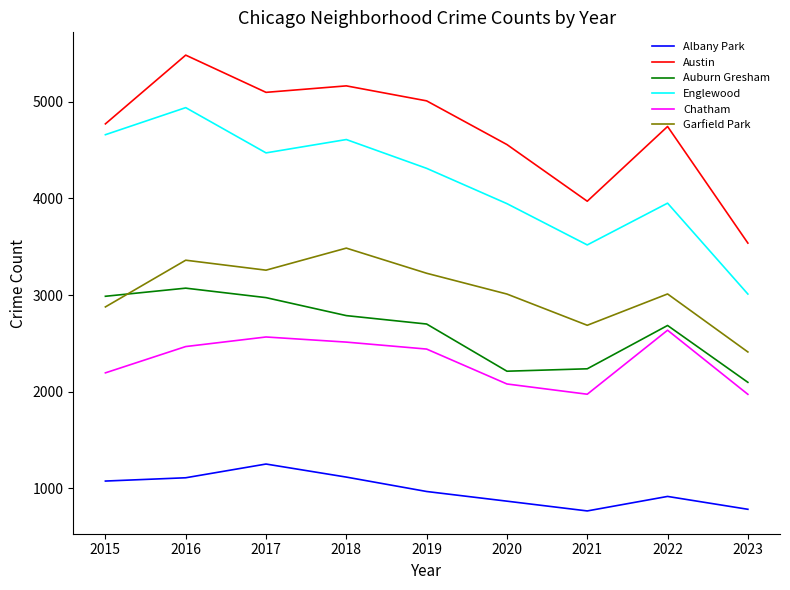

At how many categories does at least one series exceed 1849?

9